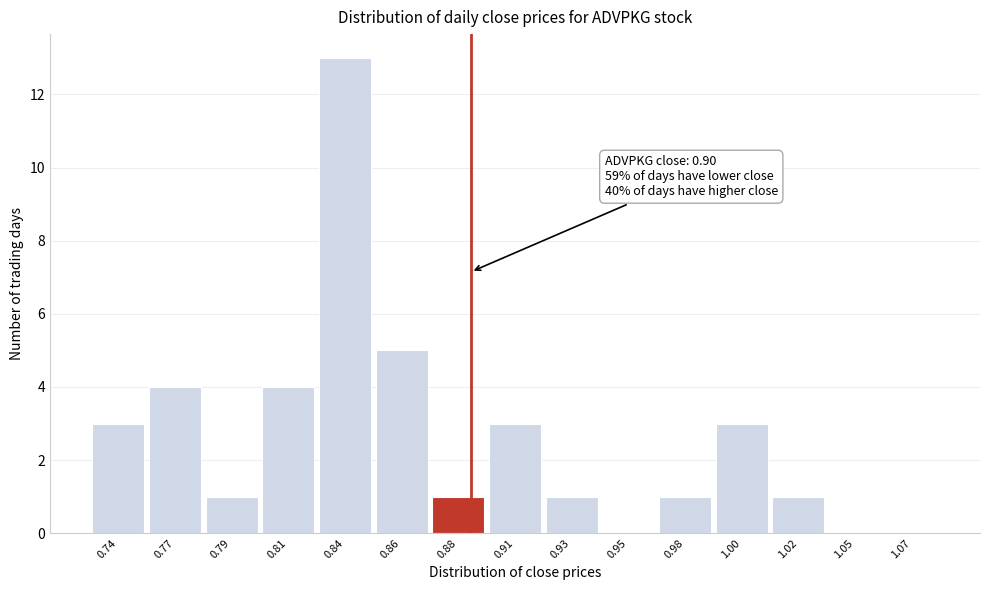

Reading left to right, what are all the values shown in this chart?

0.74=3	0.77=4	0.79=1	0.81=4	0.84=13	0.86=5	0.88=1	0.91=3	0.93=1	0.95=0	0.98=1	1.00=3	1.02=1	1.05=0	1.07=0